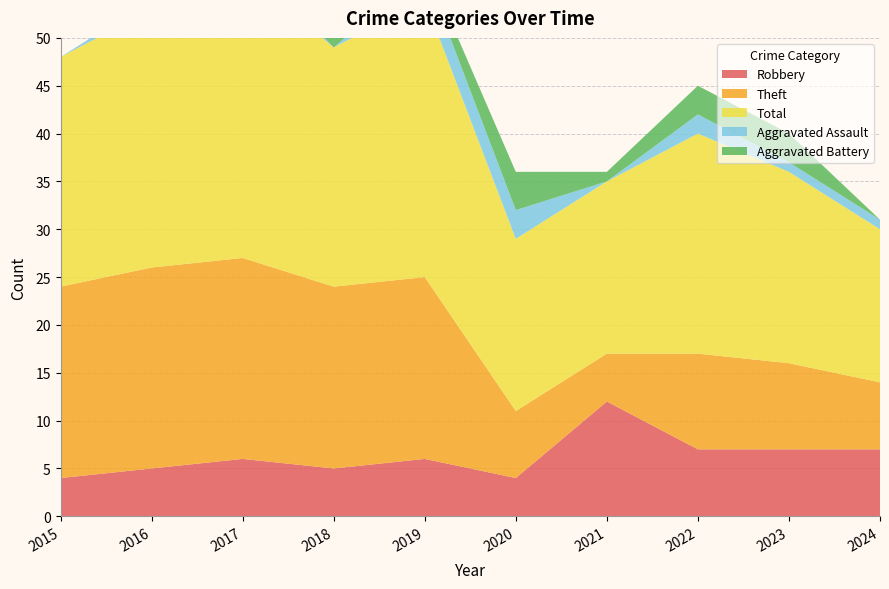

Reading left to right, transcribe all the data shown in this chart.

Robbery: 2015=4	2016=5	2017=6	2018=5	2019=6	2020=4	2021=12	2022=7	2023=7	2024=7
Theft: 2015=20	2016=21	2017=21	2018=19	2019=19	2020=7	2021=5	2022=10	2023=9	2024=7
Total: 2015=24	2016=27	2017=30	2018=25	2019=29	2020=18	2021=18	2022=23	2023=20	2024=16
Aggravated Assault: 2015=0	2016=1	2017=2	2018=0	2019=3	2020=3	2021=0	2022=2	2023=1	2024=1
Aggravated Battery: 2015=0	2016=0	2017=1	2018=1	2019=1	2020=4	2021=1	2022=3	2023=3	2024=0